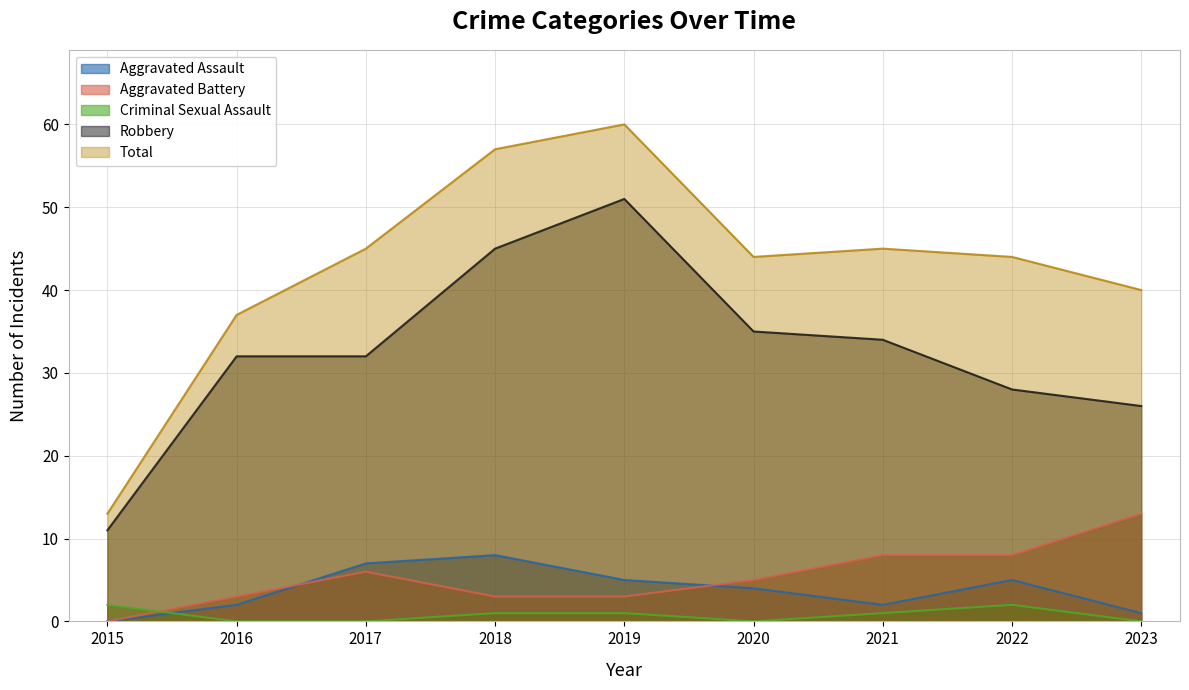

Does the chart have visible grid lines?

Yes